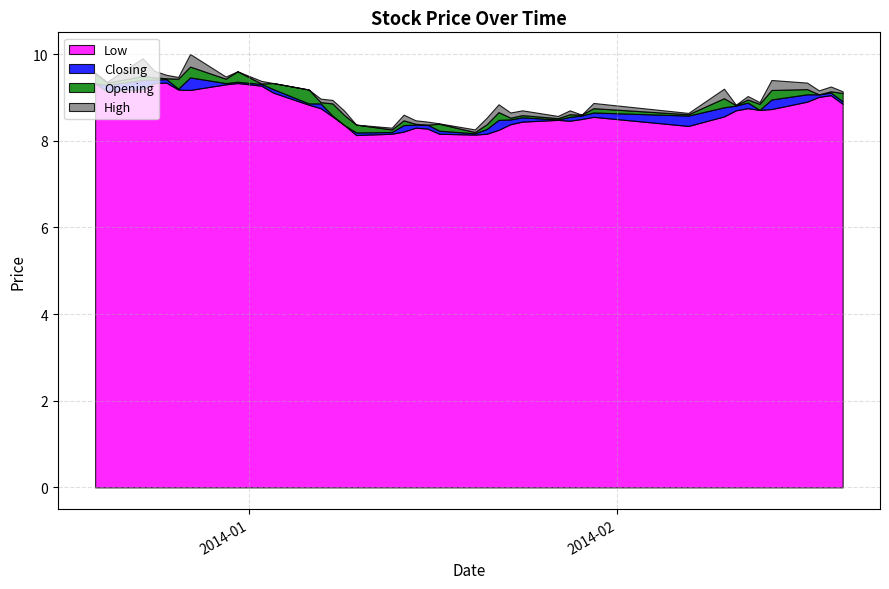

What is the sum of all Opening values?

353.0